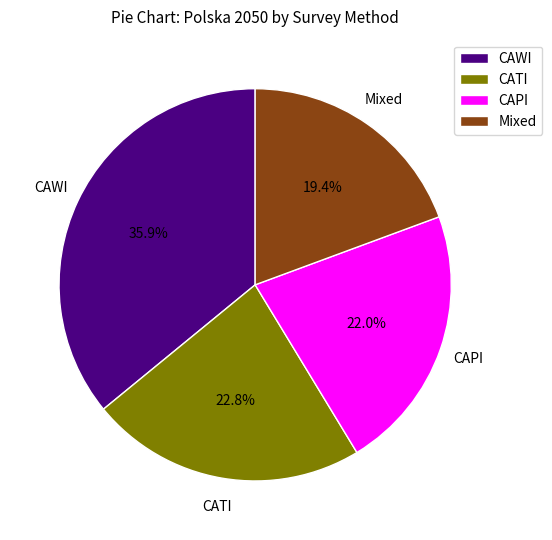

Is there any slice that represents more than half of the pie?

No